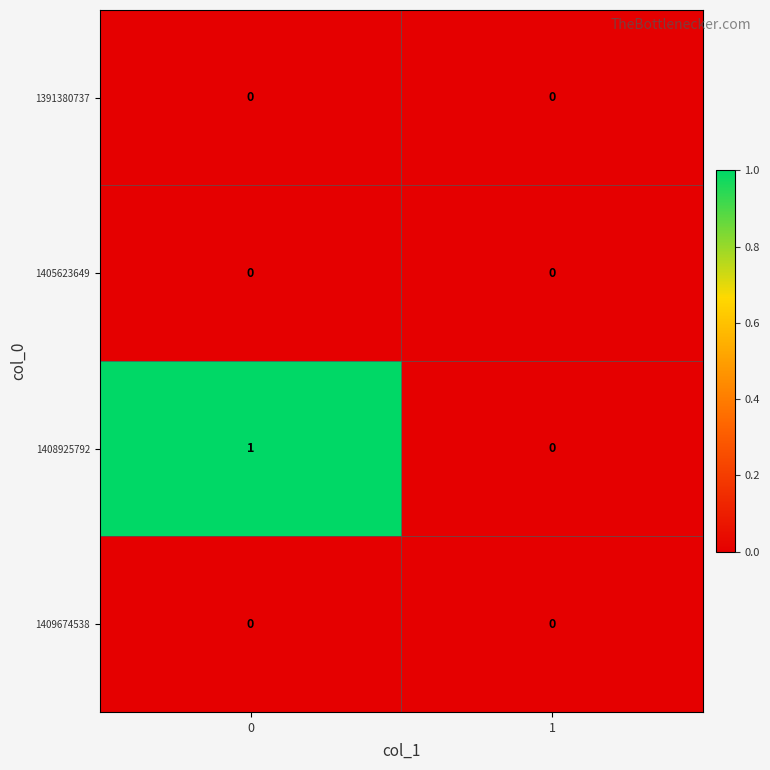

Between 0 and 1, which series saw the biggest shift?

1408925792